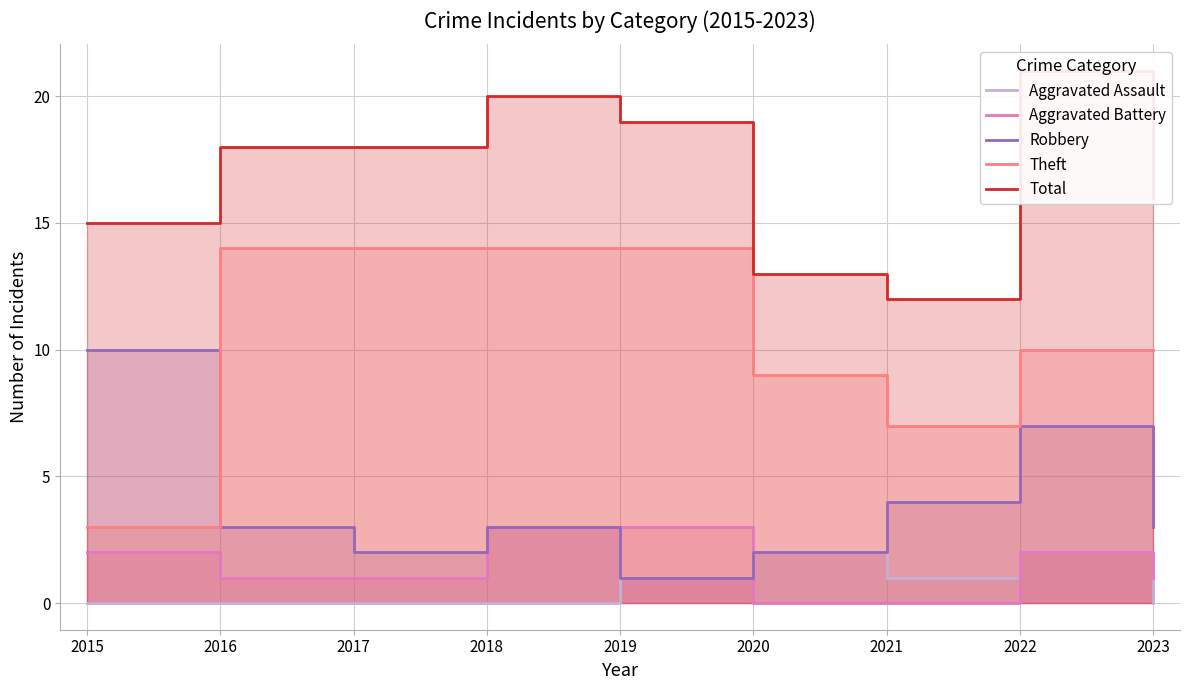

At 2015, list the series in order from largest to smallest.

Total, Robbery, Theft, Aggravated Battery, Aggravated Assault